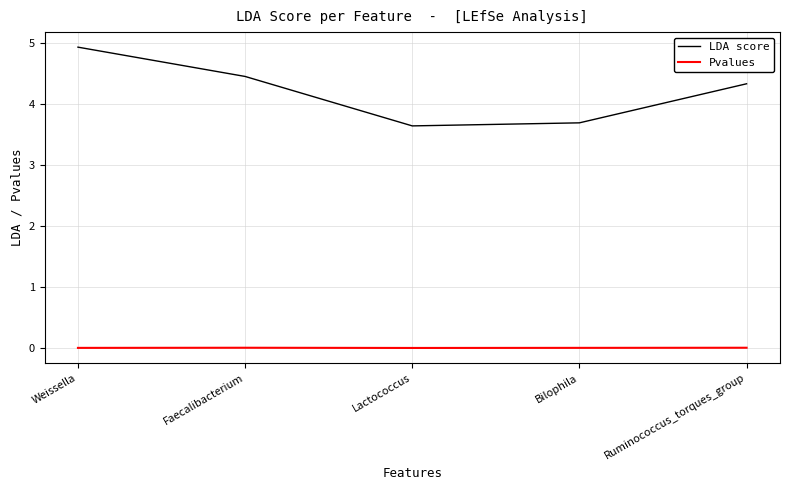

Is the value of Pvalues at Lactococcus greater than the value of LDA score at Weissella?

No